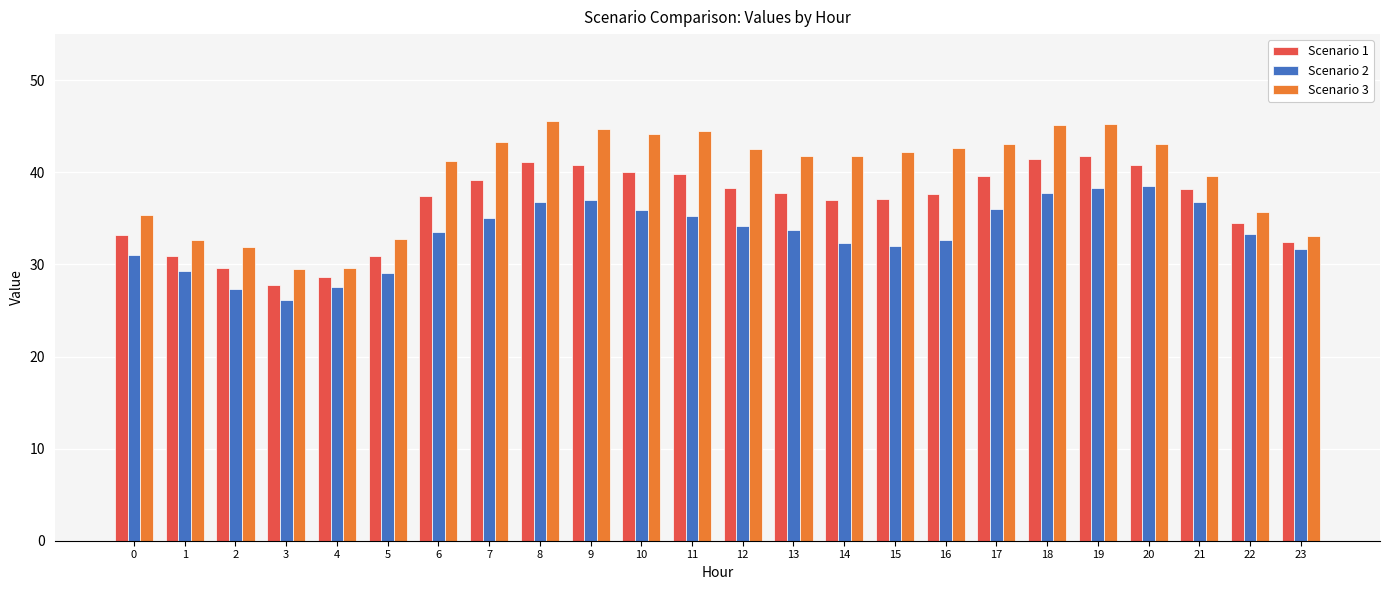

What is the average value of the Scenario 3 series?

39.6